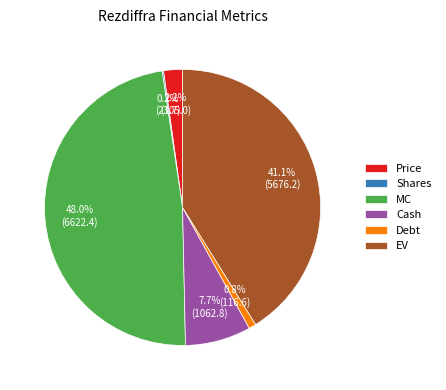

Which category has the biggest portion of the pie?

MC